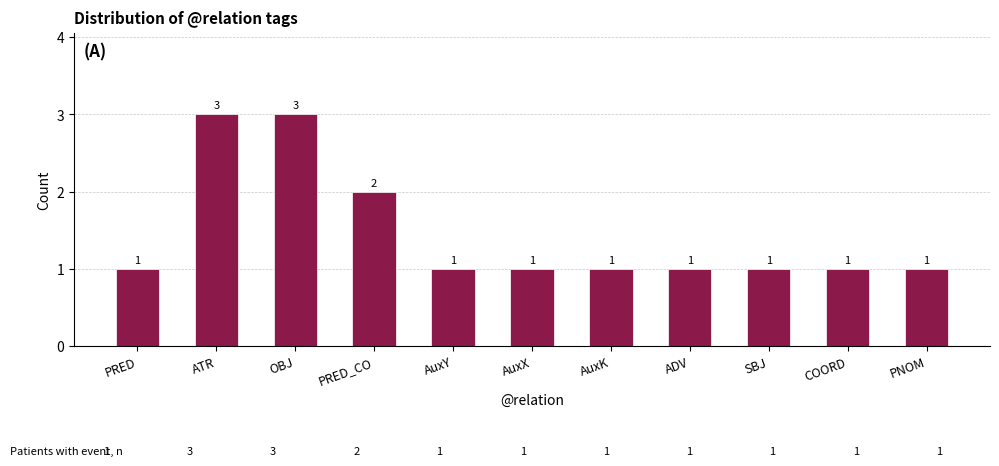

The value at SBJ is 1. True or false?

True